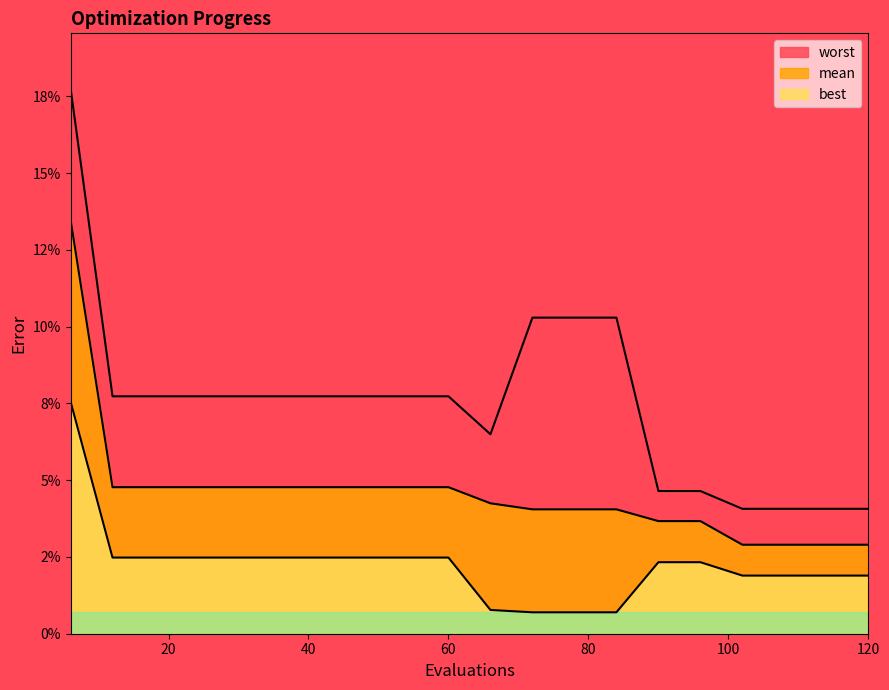

Reading right to left, transcribe all the data shown in this chart.

mean: 0.0	0.0	0.0	0.0	0.0	0.0	0.0	0.0	0.0	0.0	0.0	0.0	0.0	0.0	0.0	0.0	0.0	0.0	0.0	0.1
best: 0.0	0.0	0.0	0.0	0.0	0.0	0.0	0.0	0.0	0.0	0.0	0.0	0.0	0.0	0.0	0.0	0.0	0.0	0.0	0.1
worst: 0.0	0.0	0.0	0.0	0.0	0.0	0.1	0.1	0.1	0.1	0.1	0.1	0.1	0.1	0.1	0.1	0.1	0.1	0.1	0.2